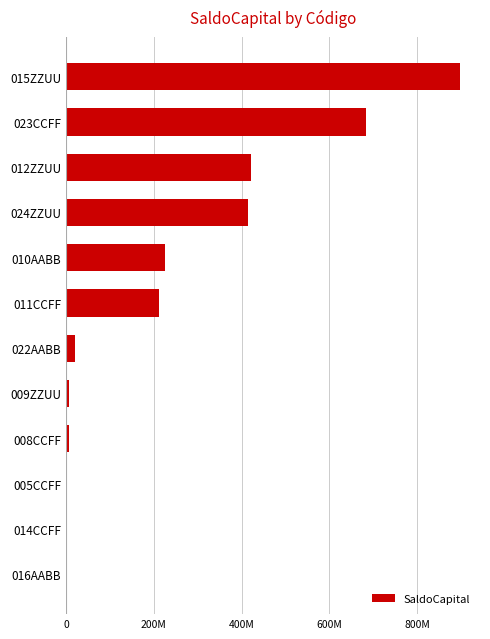

What is the difference between the maximum and minimum values?

897144905.0